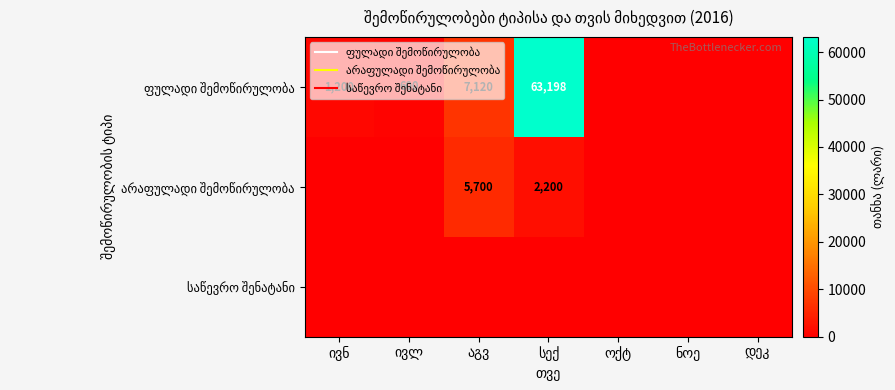

Between სექ and ოქტ, which series saw the biggest shift?

ფულადი შემოწირულობა